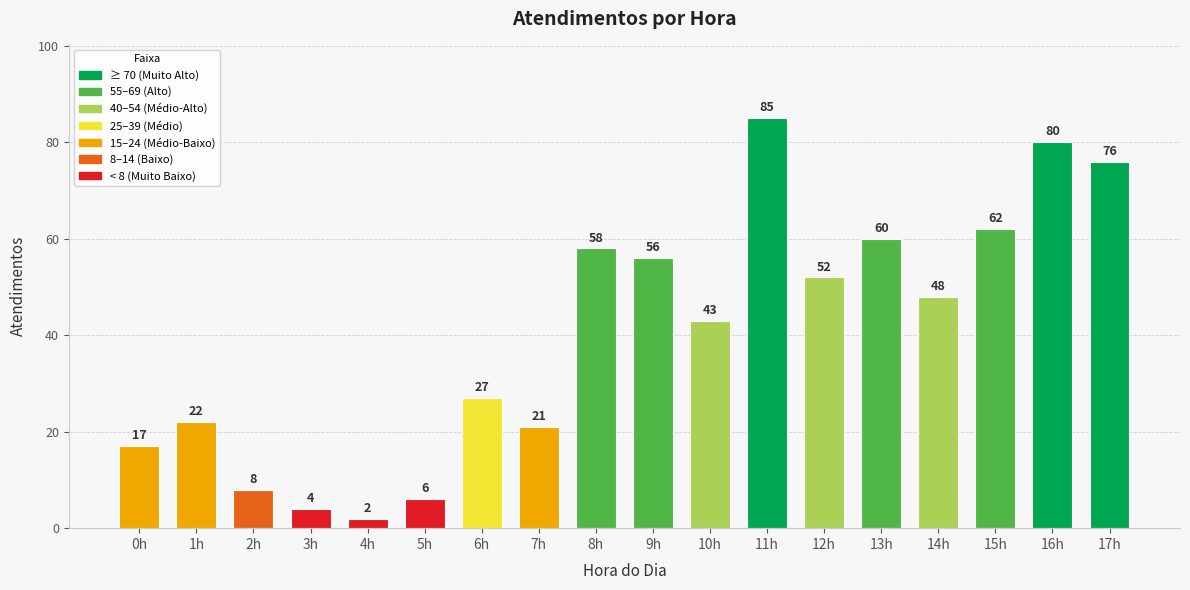

What is the smallest value displayed?

2